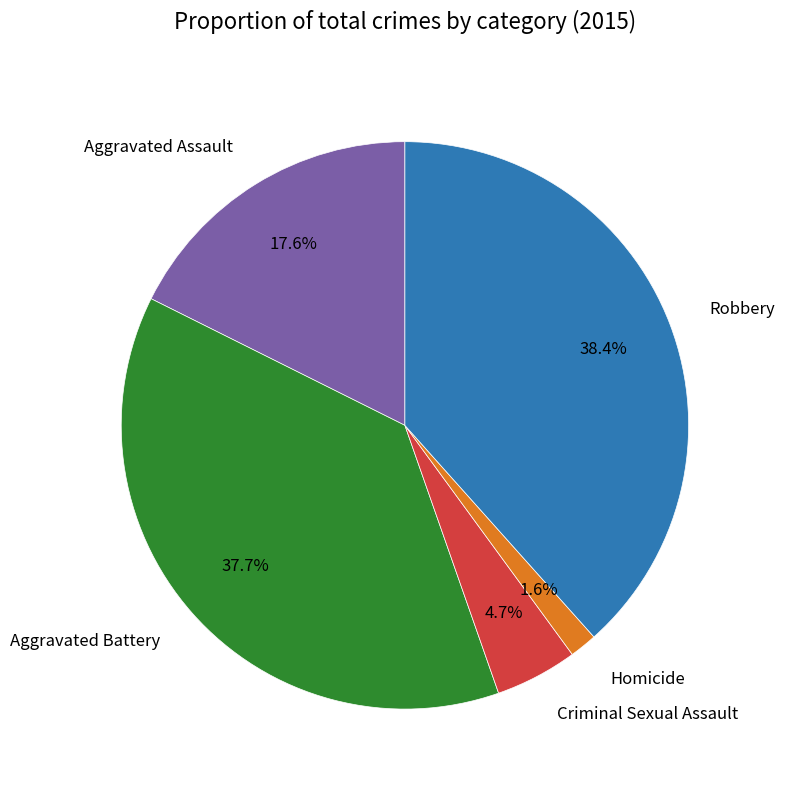

To the nearest percent, what percentage of the pie is Robbery?

38%